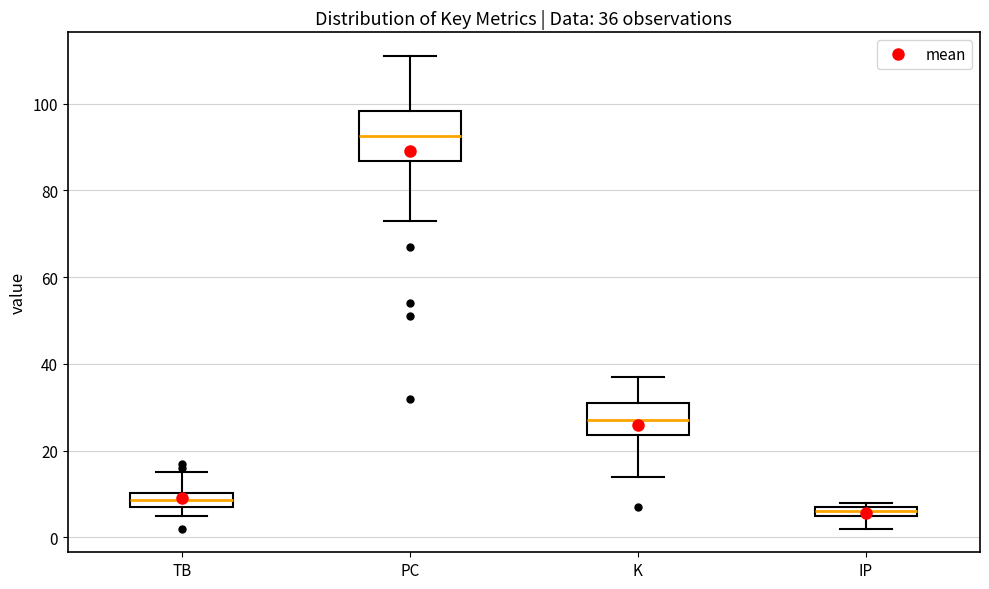

Which box is the tallest, from its lower edge to its upper edge?

PC